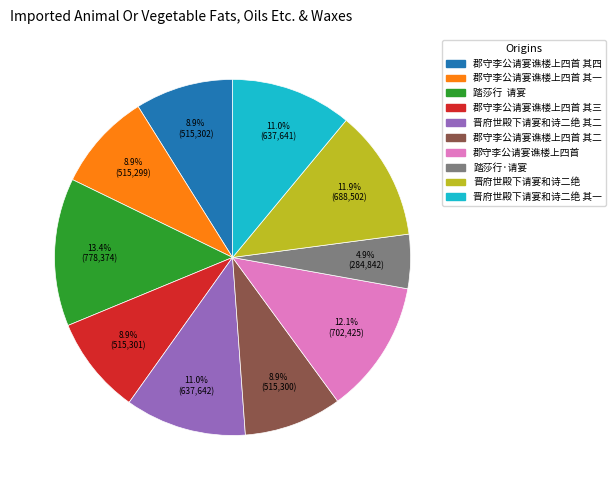

Is there a majority slice in this chart?

No